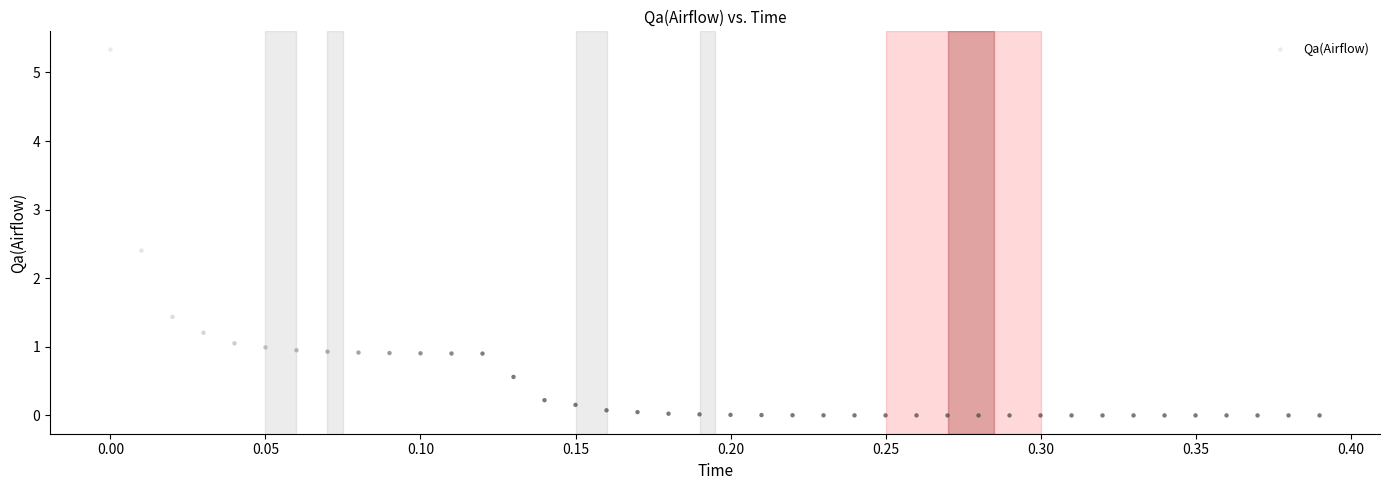

What Y value in the scatter plot is closest to 2?

2.4